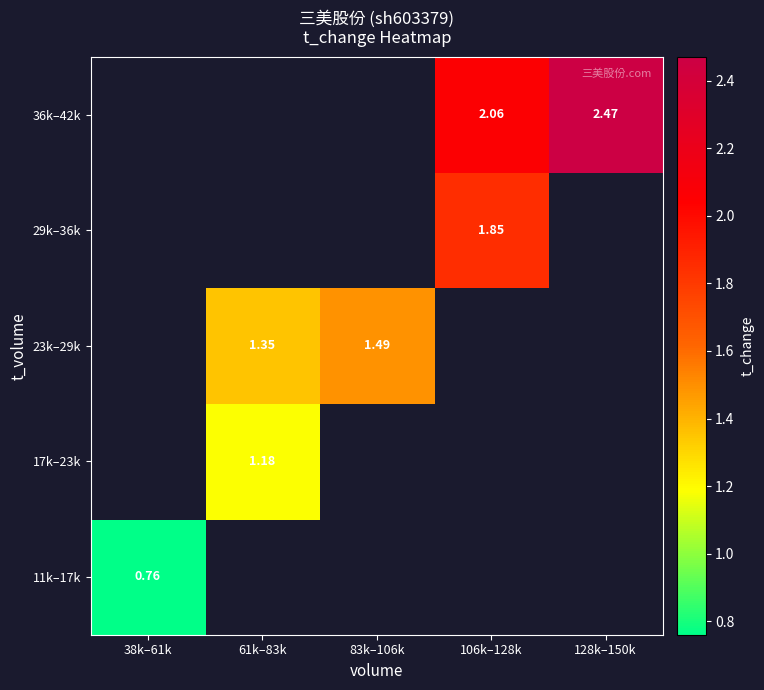

Is the value of 36k–42k at 38k–61k greater than the value of 23k–29k at 38k–61k?

No